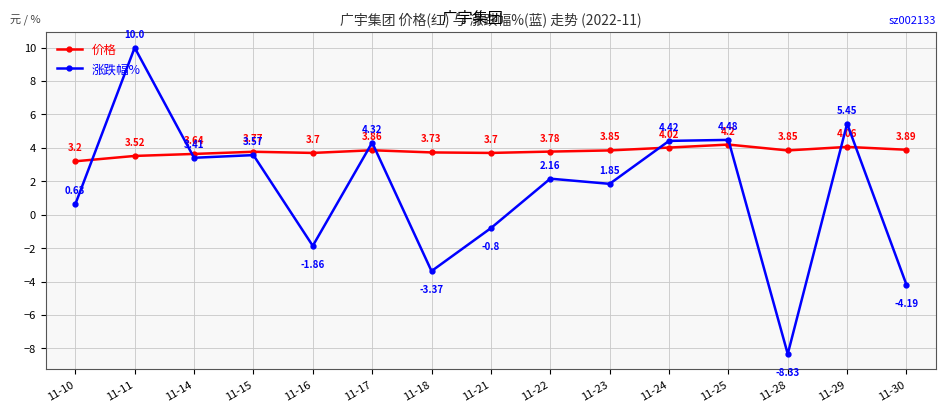

Where is the first local minimum for 涨跌幅%?

11-14